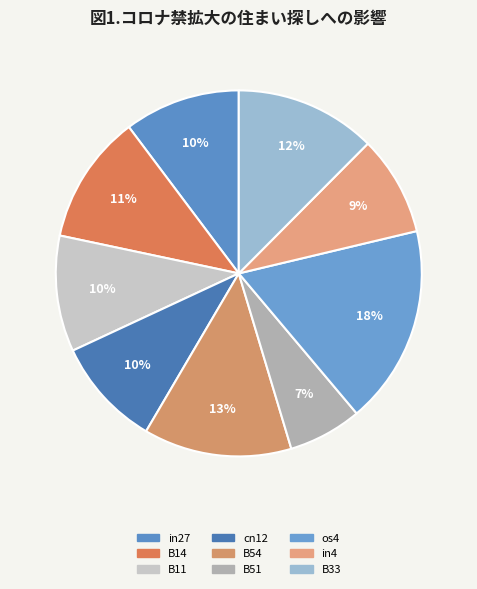

What is the smallest slice in the pie chart?

B51